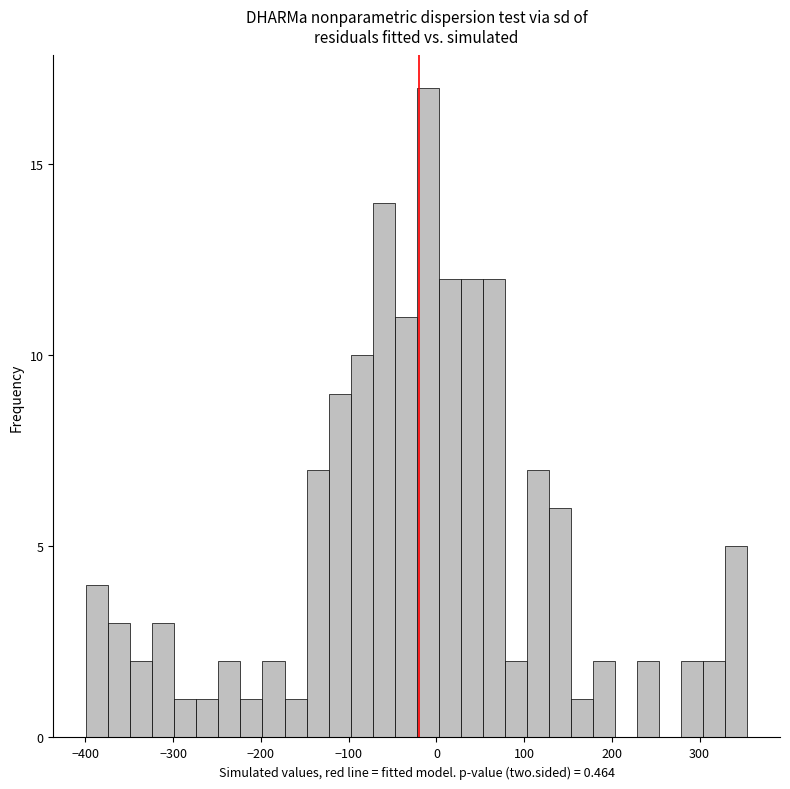

Read against the x-axis, roughly where is the centre of the tallest bar?

-10